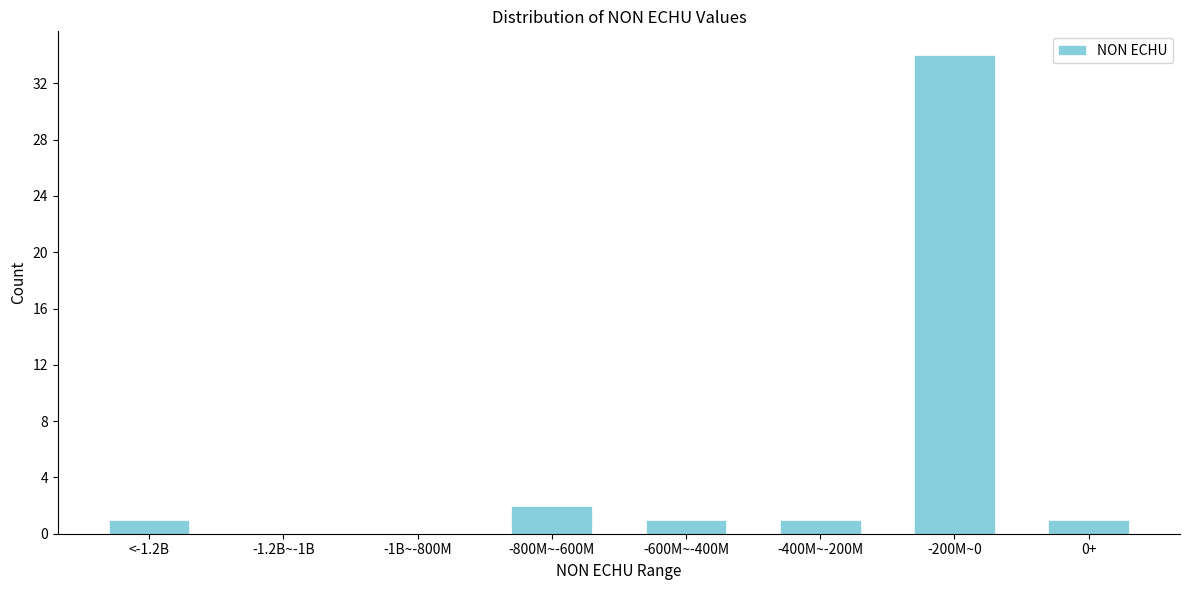

Reading left to right, transcribe all the data shown in this chart.

<-1.2B=1	-1.2B~-1B=0	-1B~-800M=0	-800M~-600M=2	-600M~-400M=1	-400M~-200M=1	-200M~0=34	0+=1